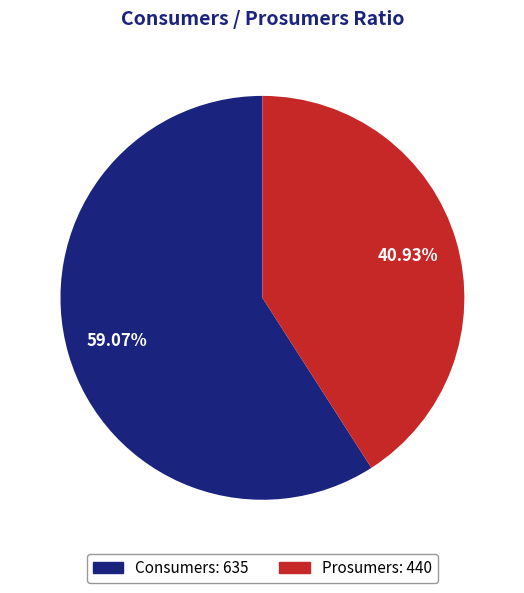

Count the number of slices in the pie.

2